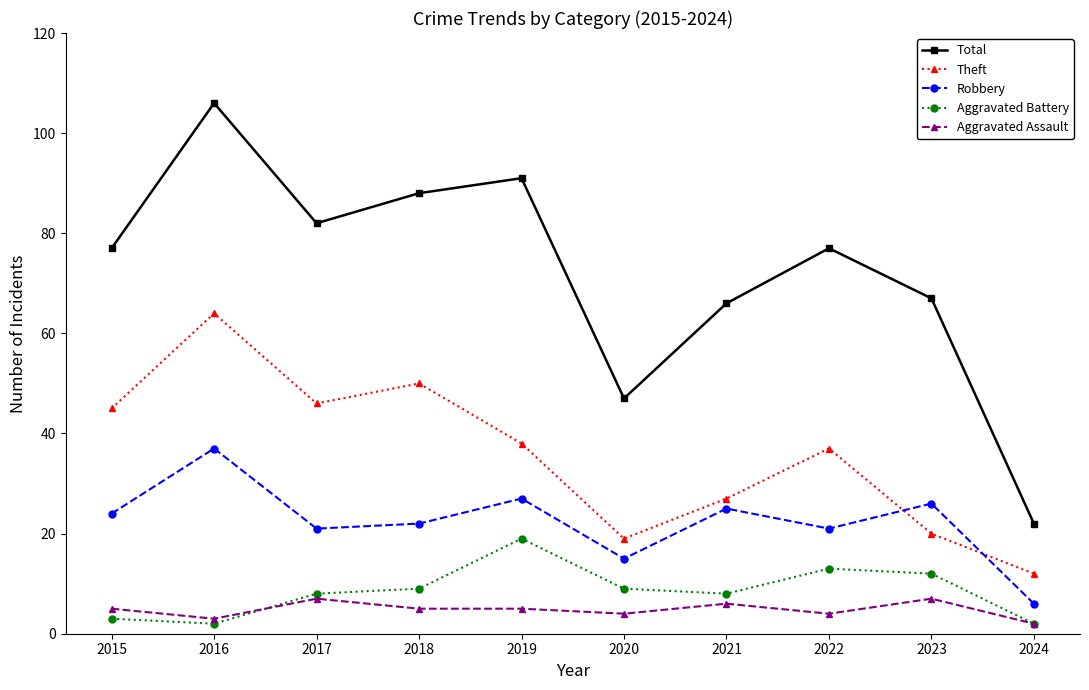

What are all the series names shown in the legend?

Total, Theft, Robbery, Aggravated Battery, Aggravated Assault